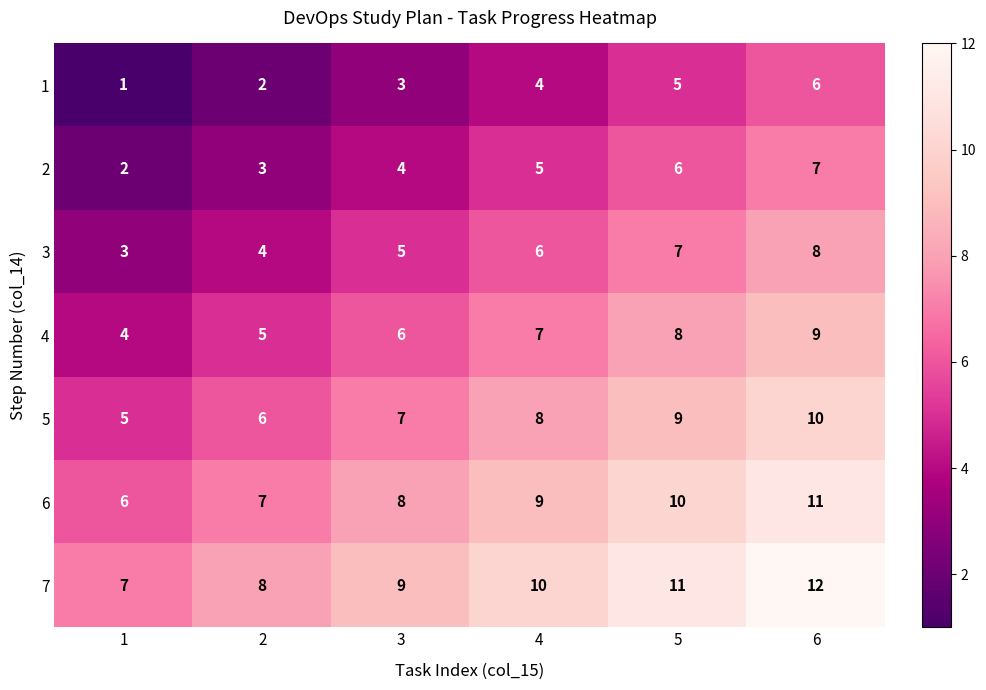

What is the spread (max minus min) of values at 6?

6